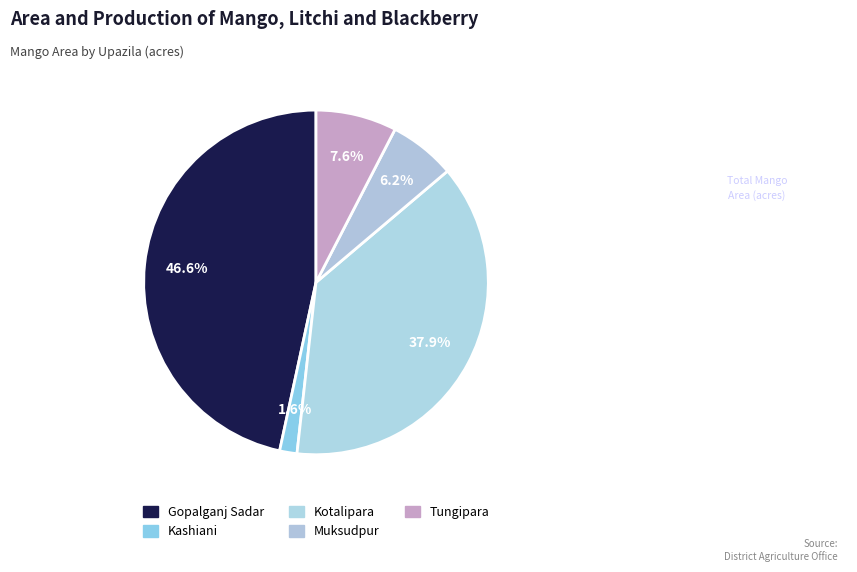

How many segments does this pie chart have?

5